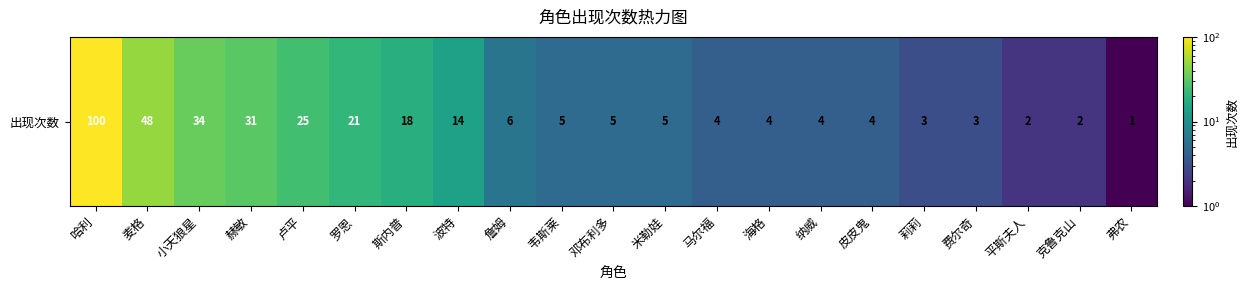

Approximately how many times larger is the value at 麦格 compared to 罗恩?

2.3